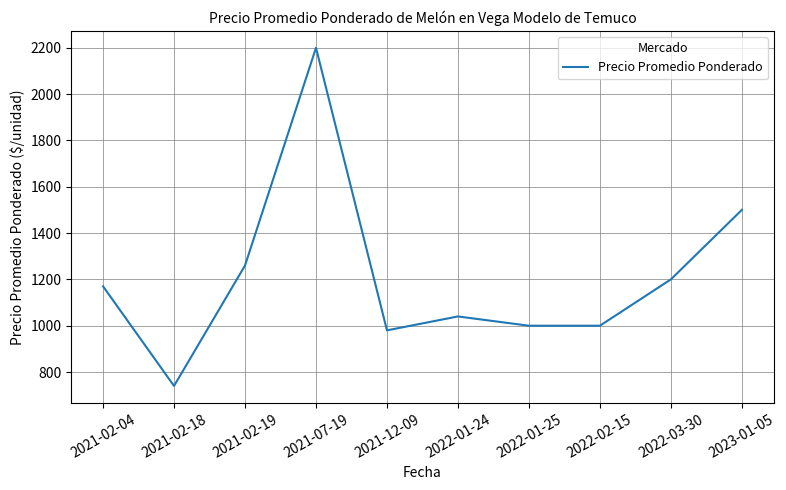

Where is the data nearest to the value 1470?

2023-01-05